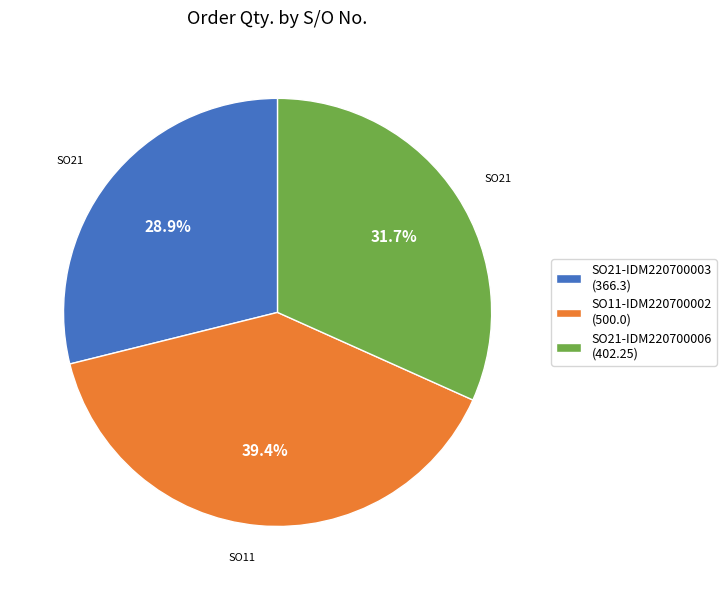

What is the smallest slice in the pie chart?

SO21-IDM220700003